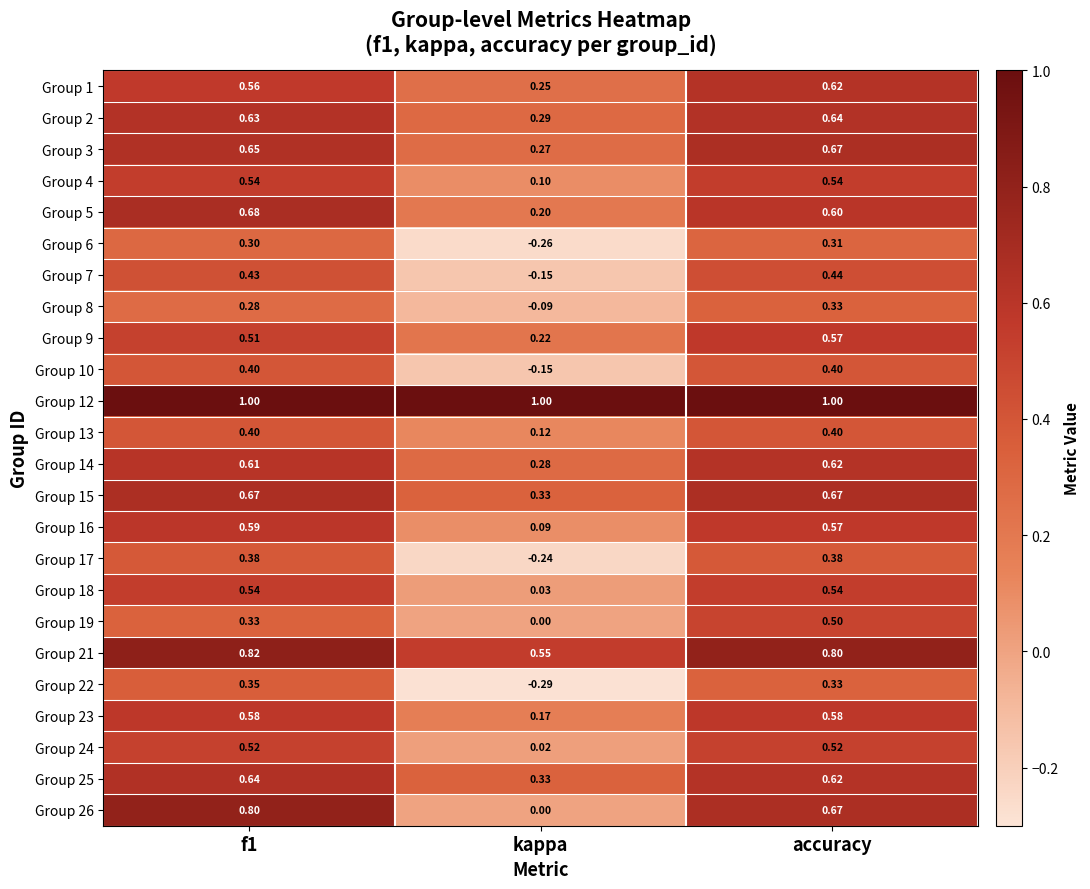

Where is Group 9 nearest to the value 0?

kappa